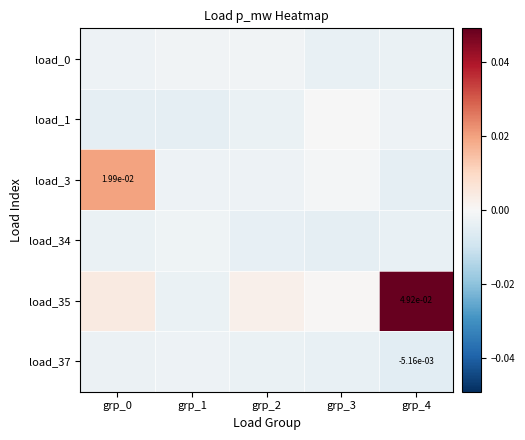

List the series in order of their peak value, lowest first.

load_37, load_34, load_0, load_1, load_3, load_35